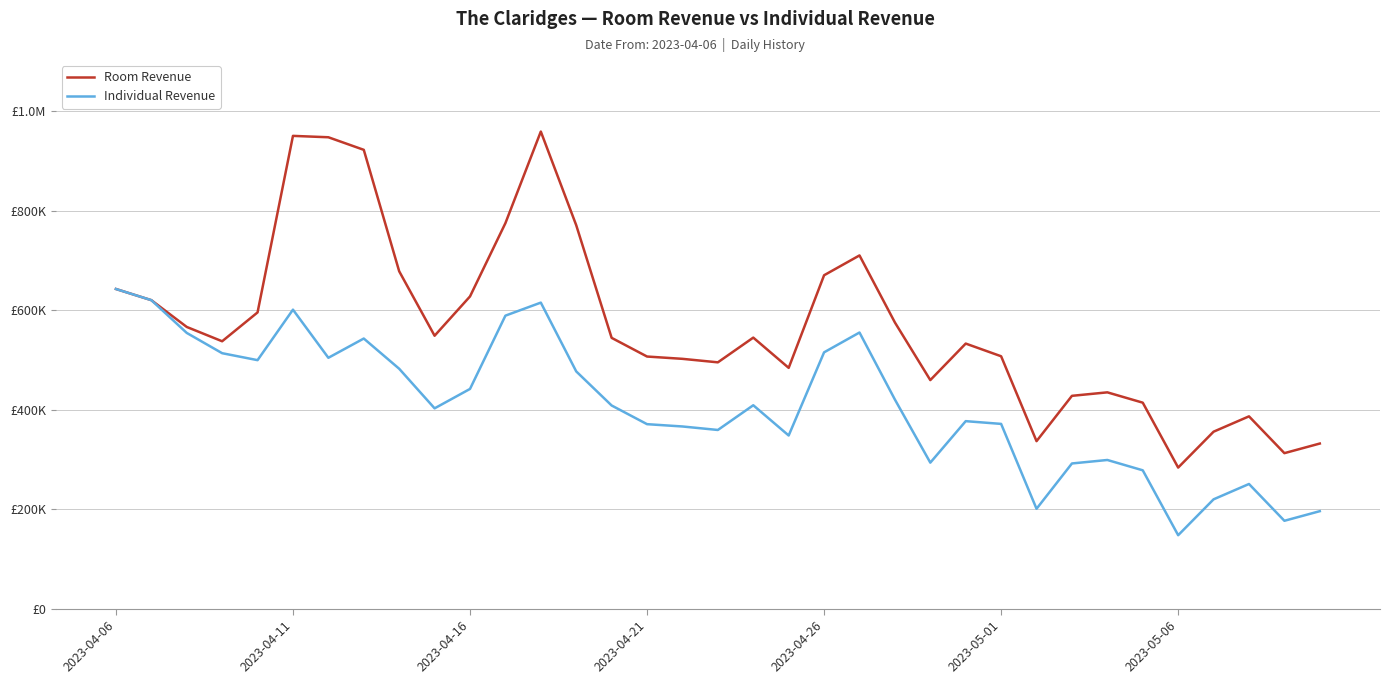

True or false: Room Revenue has more than 0 points higher than both neighbors.

True